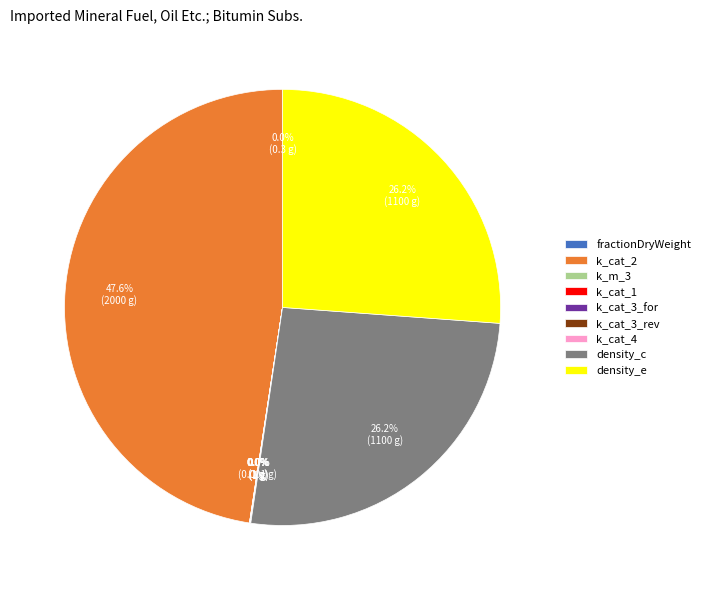

Is density_c the majority of the pie?

No